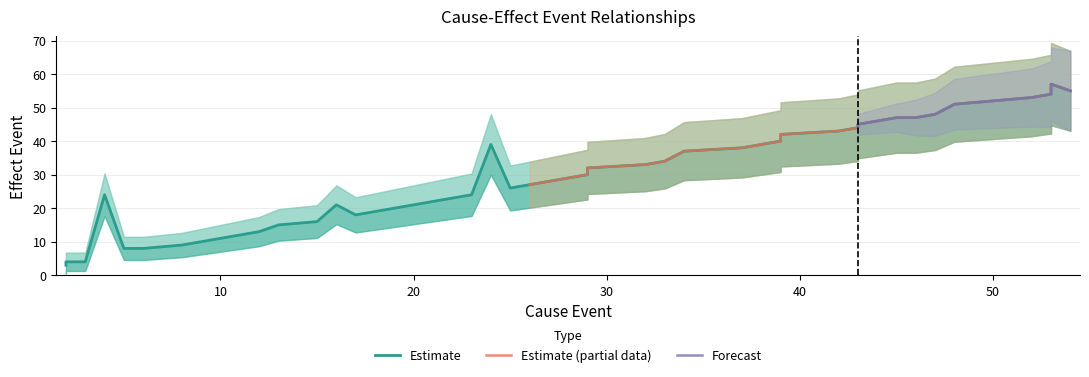

What is the value of the cause_event point at the 33rd from the left?

46